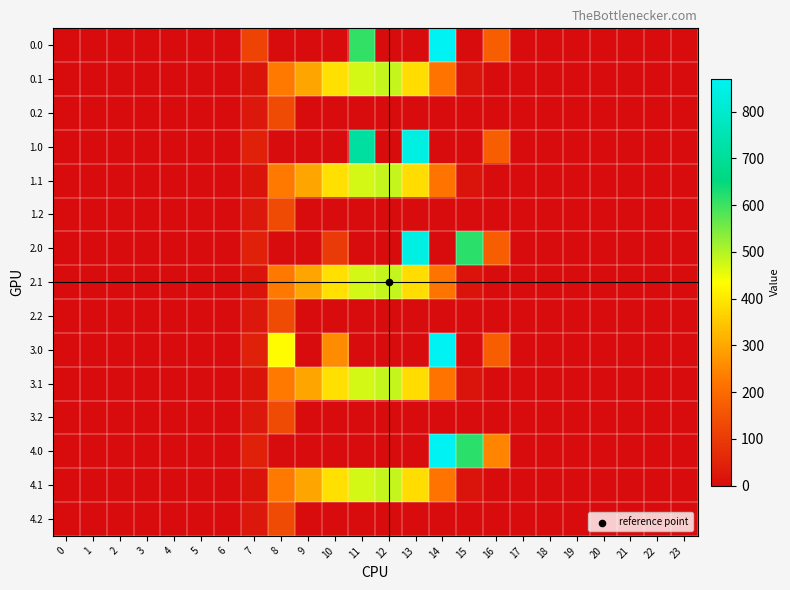

Reading right to left, what are all the values shown in this chart?

0.0: 23=0.0	22=0.0	21=0.0	20=0.0	19=0.0	18=0.0	17=0.0	16=176.5	15=0.0	14=870.6	13=0.0	12=0.0	11=609.6	10=0.0	9=0.0	8=0.0	7=120.6	6=0.0	5=0.0	4=0.0	3=0.0	2=0.0	1=0.0	0=0.0
0.1: 23=0.0	22=0.0	21=0.0	20=0.0	19=0.0	18=0.0	17=0.0	16=0.0	15=17.3	14=219.2	13=382.7	12=485.4	11=471.7	10=388.1	9=295.9	8=227.5	7=17.7	6=0.0	5=0.0	4=0.0	3=0.0	2=0.0	1=0.0	0=0.0
0.2: 23=0.0	22=0.0	21=0.0	20=0.0	19=0.0	18=0.0	17=0.0	16=0.0	15=0.0	14=0.0	13=0.0	12=0.0	11=0.0	10=0.0	9=0.0	8=134.2	7=22.3	6=0.0	5=0.0	4=0.0	3=0.0	2=0.0	1=0.0	0=0.0
1.0: 23=0.0	22=0.0	21=0.0	20=0.0	19=0.0	18=0.0	17=0.0	16=176.5	15=0.0	14=0.0	13=842.7	12=0.0	11=713.8	10=0.0	9=0.0	8=0.0	7=44.3	6=0.0	5=0.0	4=0.0	3=0.0	2=0.0	1=0.0	0=0.0
1.1: 23=0.0	22=0.0	21=0.0	20=0.0	19=0.0	18=0.0	17=0.0	16=0.0	15=17.3	14=219.2	13=382.7	12=485.4	11=471.7	10=388.1	9=295.9	8=227.5	7=17.7	6=0.0	5=0.0	4=0.0	3=0.0	2=0.0	1=0.0	0=0.0
1.2: 23=0.0	22=0.0	21=0.0	20=0.0	19=0.0	18=0.0	17=0.0	16=0.0	15=0.0	14=0.0	13=0.0	12=0.0	11=0.0	10=0.0	9=0.0	8=134.2	7=22.3	6=0.0	5=0.0	4=0.0	3=0.0	2=0.0	1=0.0	0=0.0
2.0: 23=0.0	22=0.0	21=0.0	20=0.0	19=0.0	18=0.0	17=0.0	16=176.5	15=615.9	14=0.0	13=842.7	12=0.0	11=0.0	10=98.0	9=0.0	8=0.0	7=44.3	6=0.0	5=0.0	4=0.0	3=0.0	2=0.0	1=0.0	0=0.0
2.1: 23=0.0	22=0.0	21=0.0	20=0.0	19=0.0	18=0.0	17=0.0	16=0.0	15=17.3	14=219.2	13=382.7	12=485.4	11=471.7	10=388.1	9=295.9	8=227.5	7=17.7	6=0.0	5=0.0	4=0.0	3=0.0	2=0.0	1=0.0	0=0.0
2.2: 23=0.0	22=0.0	21=0.0	20=0.0	19=0.0	18=0.0	17=0.0	16=0.0	15=0.0	14=0.0	13=0.0	12=0.0	11=0.0	10=0.0	9=0.0	8=134.2	7=22.3	6=0.0	5=0.0	4=0.0	3=0.0	2=0.0	1=0.0	0=0.0
3.0: 23=0.0	22=0.0	21=0.0	20=0.0	19=0.0	18=0.0	17=0.0	16=176.5	15=0.0	14=870.6	13=0.0	12=0.0	11=0.0	10=255.6	9=0.0	8=430.3	7=44.3	6=0.0	5=0.0	4=0.0	3=0.0	2=0.0	1=0.0	0=0.0
3.1: 23=0.0	22=0.0	21=0.0	20=0.0	19=0.0	18=0.0	17=0.0	16=0.0	15=17.3	14=219.2	13=382.7	12=485.4	11=471.7	10=388.1	9=295.9	8=227.5	7=17.7	6=0.0	5=0.0	4=0.0	3=0.0	2=0.0	1=0.0	0=0.0
3.2: 23=0.0	22=0.0	21=0.0	20=0.0	19=0.0	18=0.0	17=0.0	16=0.0	15=0.0	14=0.0	13=0.0	12=0.0	11=0.0	10=0.0	9=0.0	8=134.2	7=22.3	6=0.0	5=0.0	4=0.0	3=0.0	2=0.0	1=0.0	0=0.0
4.0: 23=0.0	22=0.0	21=0.0	20=0.0	19=0.0	18=0.0	17=0.0	16=246.5	15=615.9	14=870.6	13=0.0	12=0.0	11=0.0	10=0.0	9=0.0	8=0.0	7=44.3	6=0.0	5=0.0	4=0.0	3=0.0	2=0.0	1=0.0	0=0.0
4.1: 23=0.0	22=0.0	21=0.0	20=0.0	19=0.0	18=0.0	17=0.0	16=0.0	15=17.3	14=219.2	13=382.7	12=485.4	11=471.7	10=388.1	9=295.9	8=227.5	7=17.7	6=0.0	5=0.0	4=0.0	3=0.0	2=0.0	1=0.0	0=0.0
4.2: 23=0.0	22=0.0	21=0.0	20=0.0	19=0.0	18=0.0	17=0.0	16=0.0	15=0.0	14=0.0	13=0.0	12=0.0	11=0.0	10=0.0	9=0.0	8=134.2	7=22.3	6=0.0	5=0.0	4=0.0	3=0.0	2=0.0	1=0.0	0=0.0